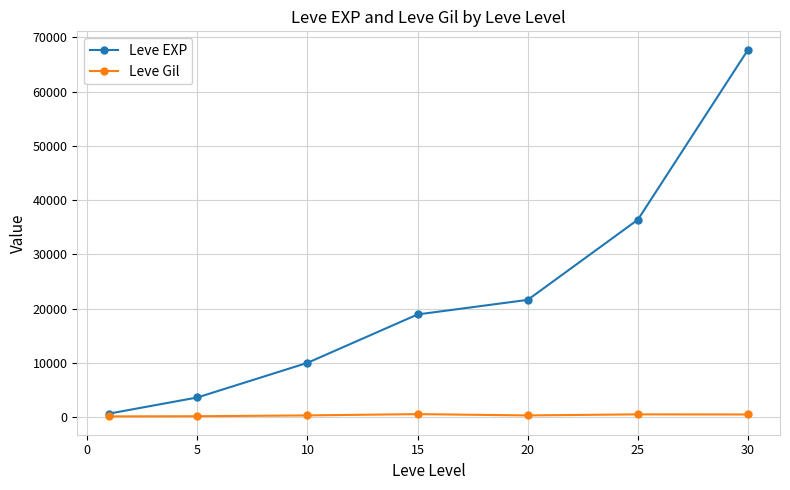

What are all the series names shown in the legend?

Leve EXP, Leve Gil